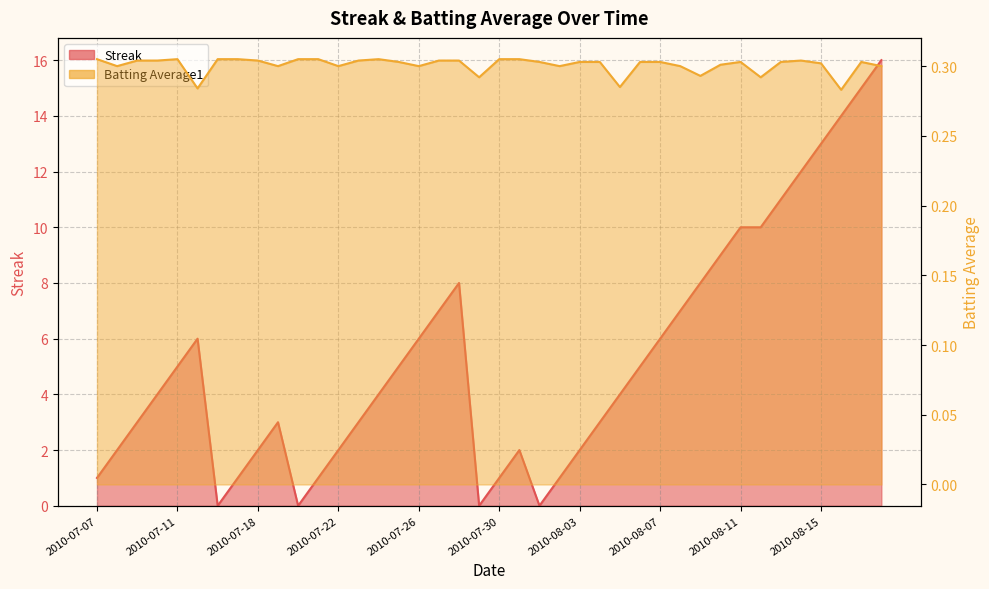

Which series changed the most between 2010-07-15 and 2010-07-19?

Streak